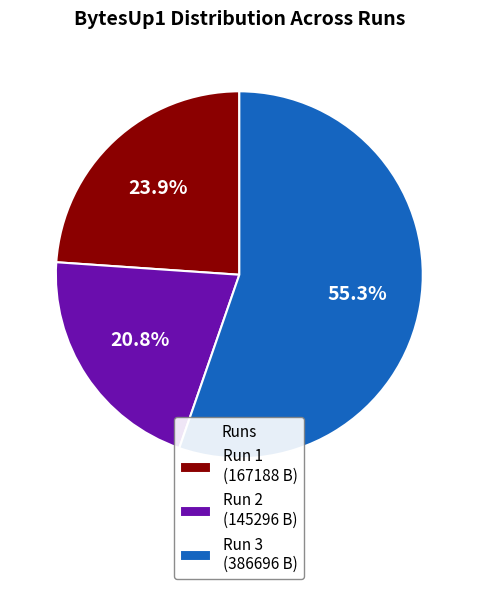

To the nearest percent, what is the average slice percentage?

33%